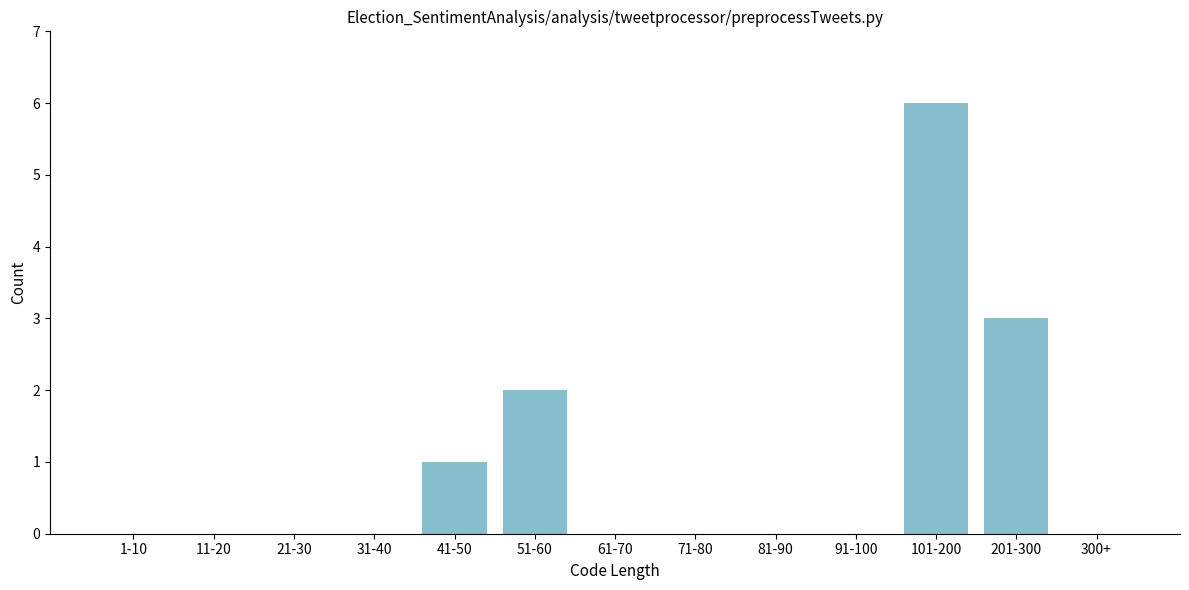

Reading right to left, extract all data points from this chart.

300+=0	201-300=3	101-200=6	91-100=0	81-90=0	71-80=0	61-70=0	51-60=2	41-50=1	31-40=0	21-30=0	11-20=0	1-10=0